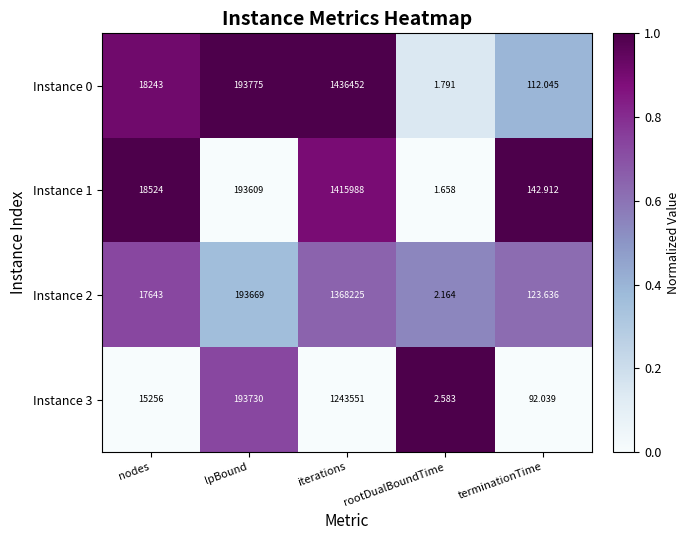

Which series has the largest range (max minus min)?

Instance 0